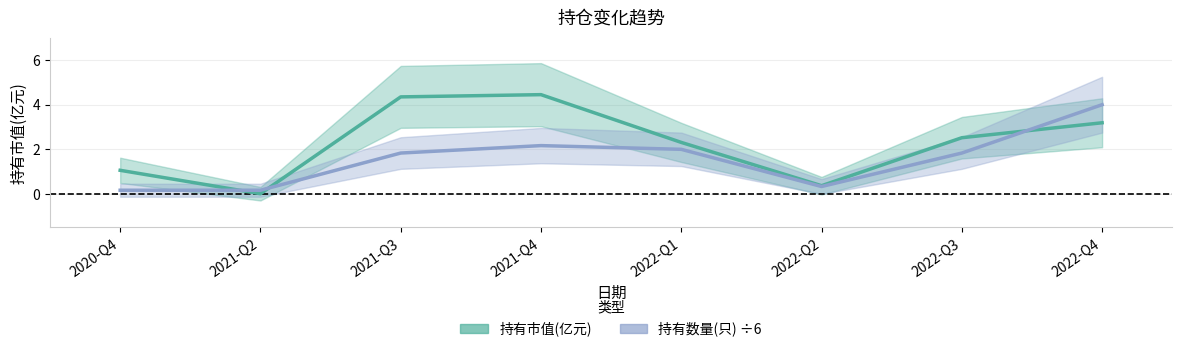

List the labels in order of 持有数量(只) value, largest first.

2022-Q4, 2021-Q4, 2022-Q1, 2021-Q3, 2022-Q3, 2022-Q2, 2020-Q4, 2021-Q2